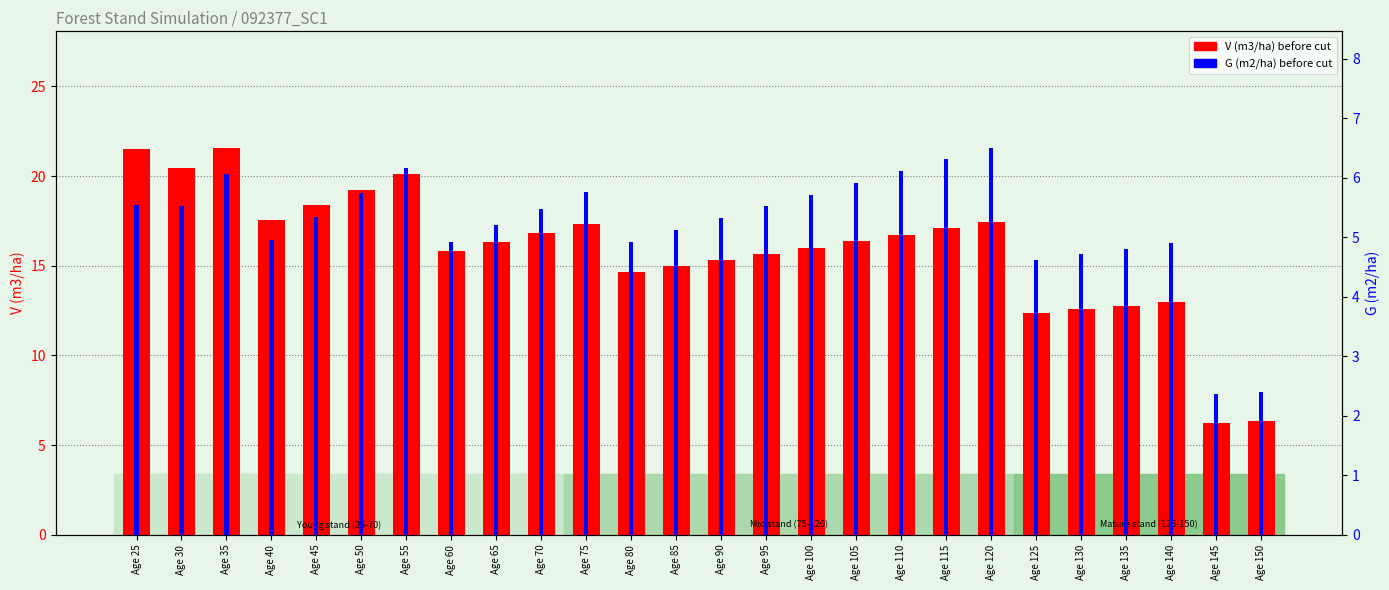

Which series has the widest spread of values?

V (m3/ha) before cut